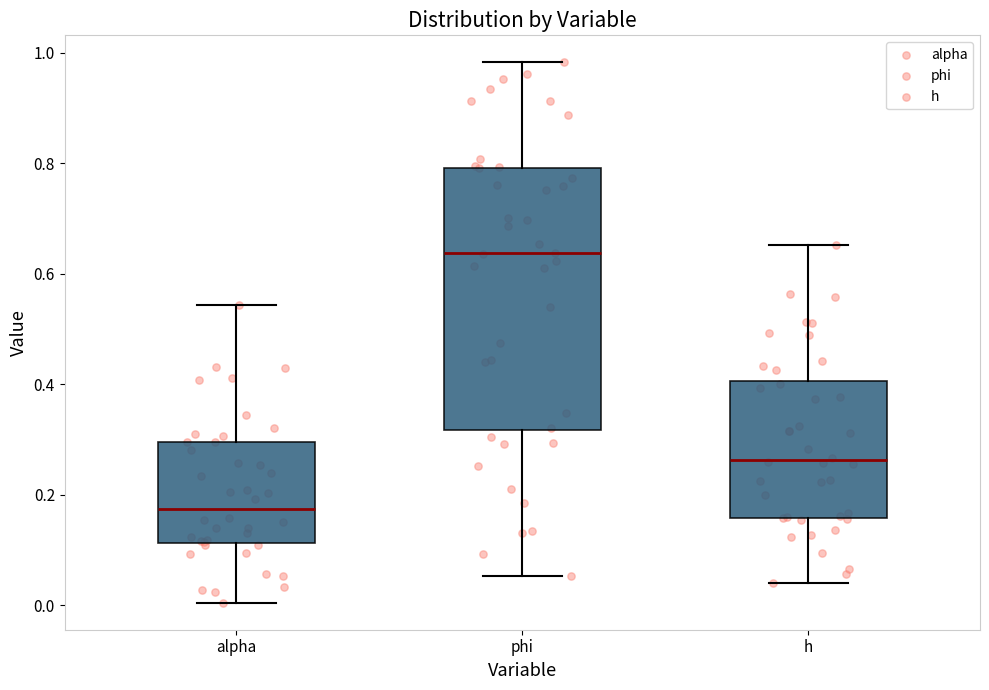

Reading left to right, read every box against the y-axis: the position of its median line, the range the box covers, and the ends of its whiskers. The values are not printed on the chart, so give them approximately, as read against the axis.

alpha: median 0.18, box 0.12 to 0.30, whiskers 0.00 to 0.54
phi: median 0.64, box 0.32 to 0.80, whiskers 0.06 to 0.98
h: median 0.26, box 0.16 to 0.40, whiskers 0.04 to 0.66